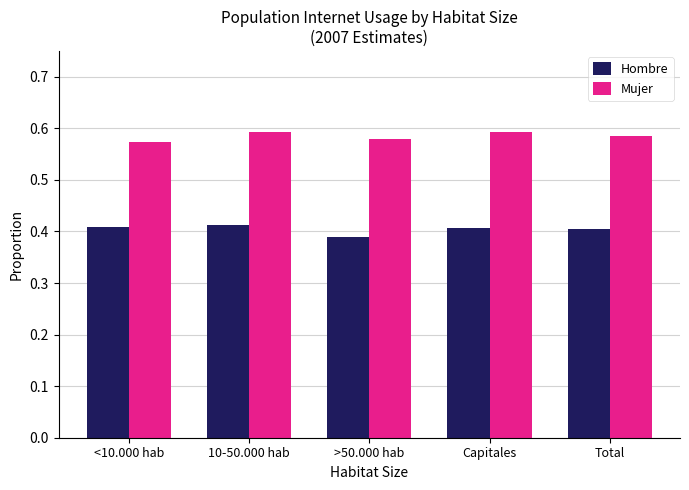

Rank the series by their average value, from lowest to highest.

Hombre, Mujer